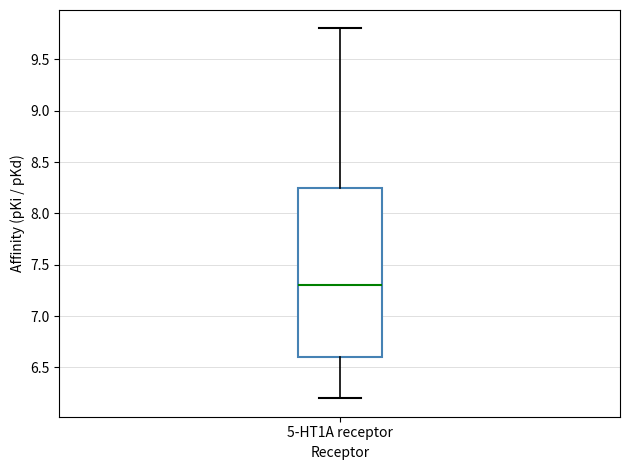

Transcribe this box plot: give where the median line is, the range the box spans, and where the two whiskers end, as read against the y-axis. The values are not printed on the chart, so give them approximately, as read against the axis.

median 7.30, box 6.60 to 8.25, whiskers 6.20 to 9.80